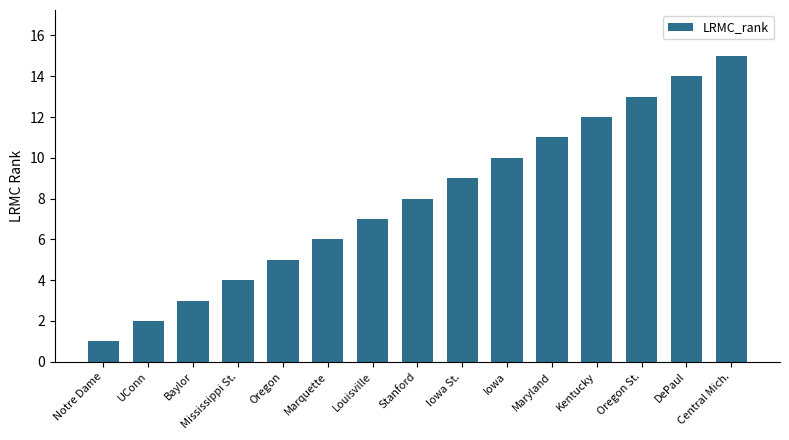

What is the sum of all values?

120